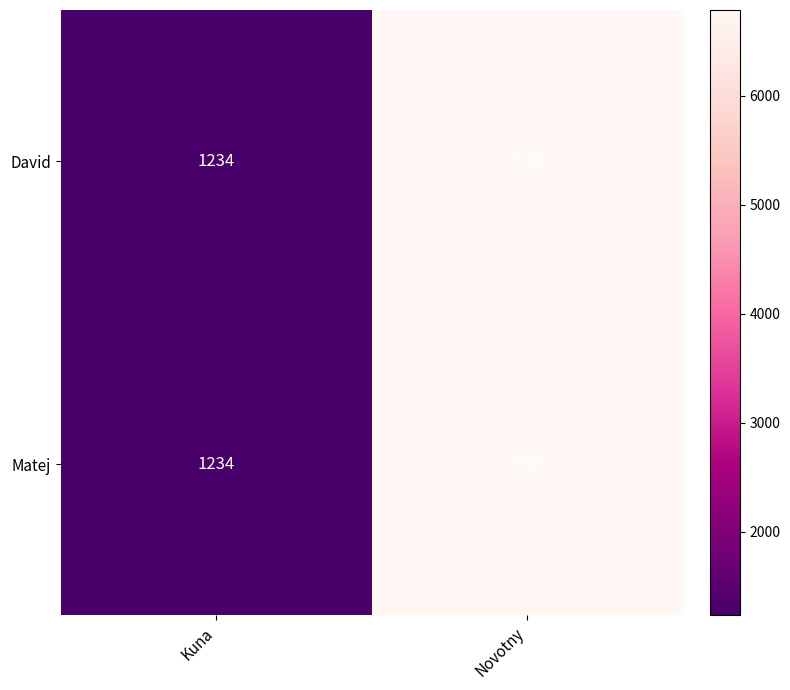

What is the total value across all series at Kuna?

2468